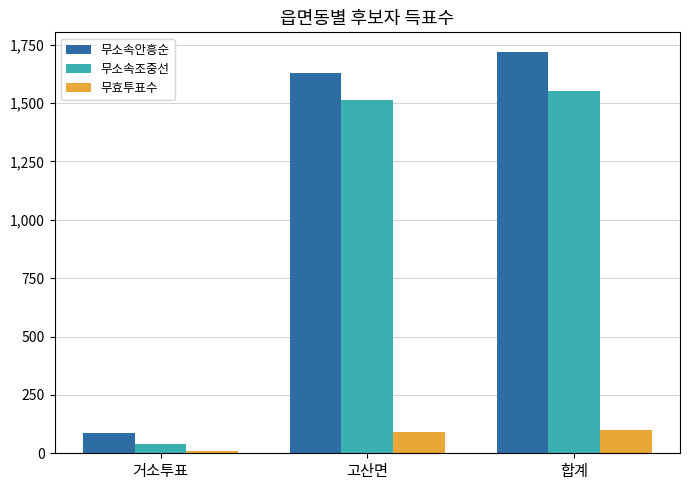

At which label is 무소속조중선 closest to 796?

고산면